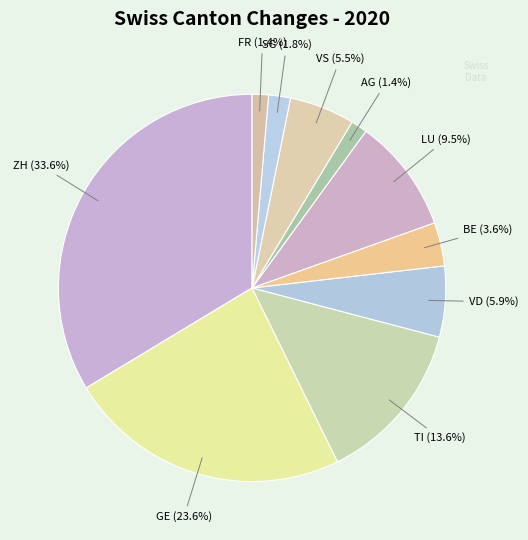

How many segments does this pie chart have?

10